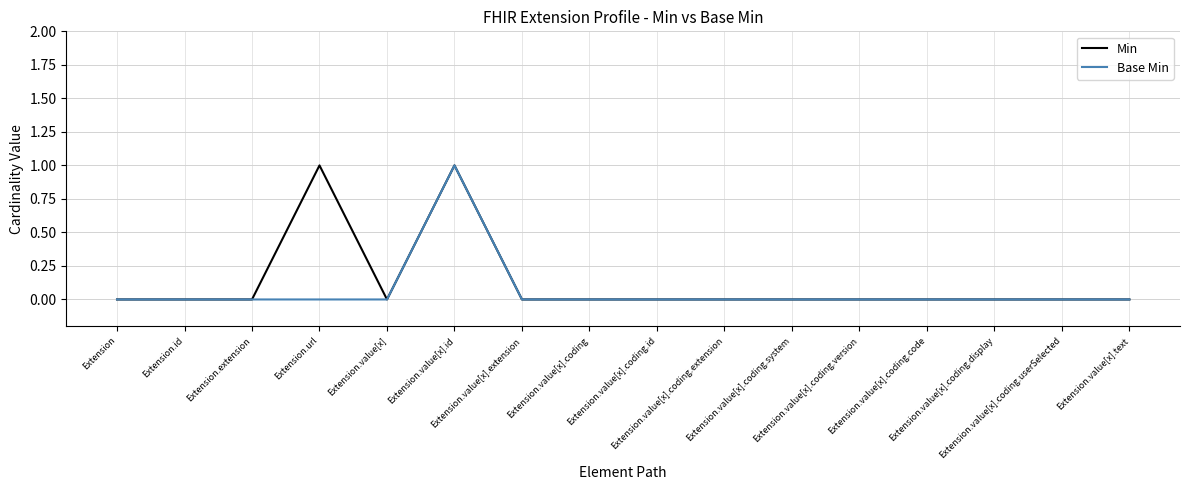

What are all the series names shown in the legend?

Min, Base Min